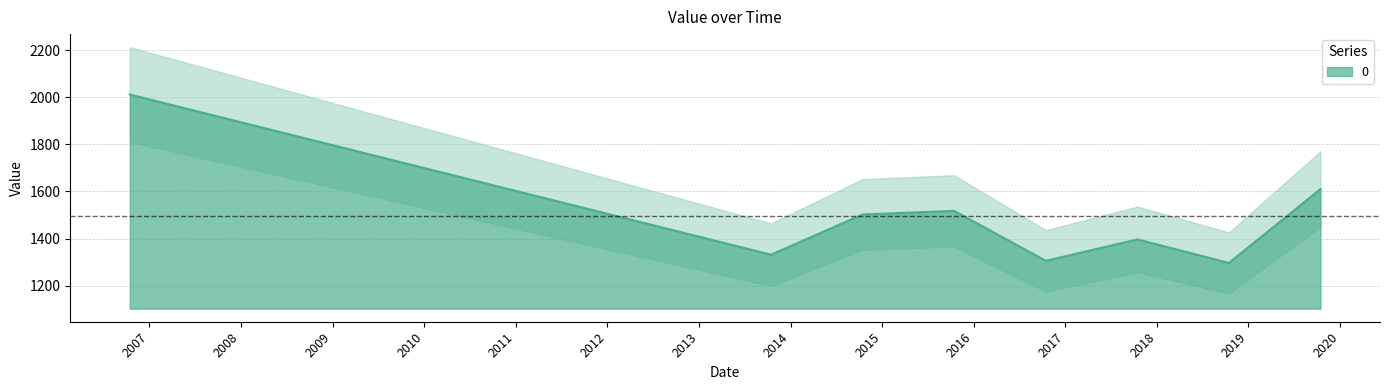

Approximately how many times larger is the value at 2016-10-15 compared to 2013-10-15?

1.0